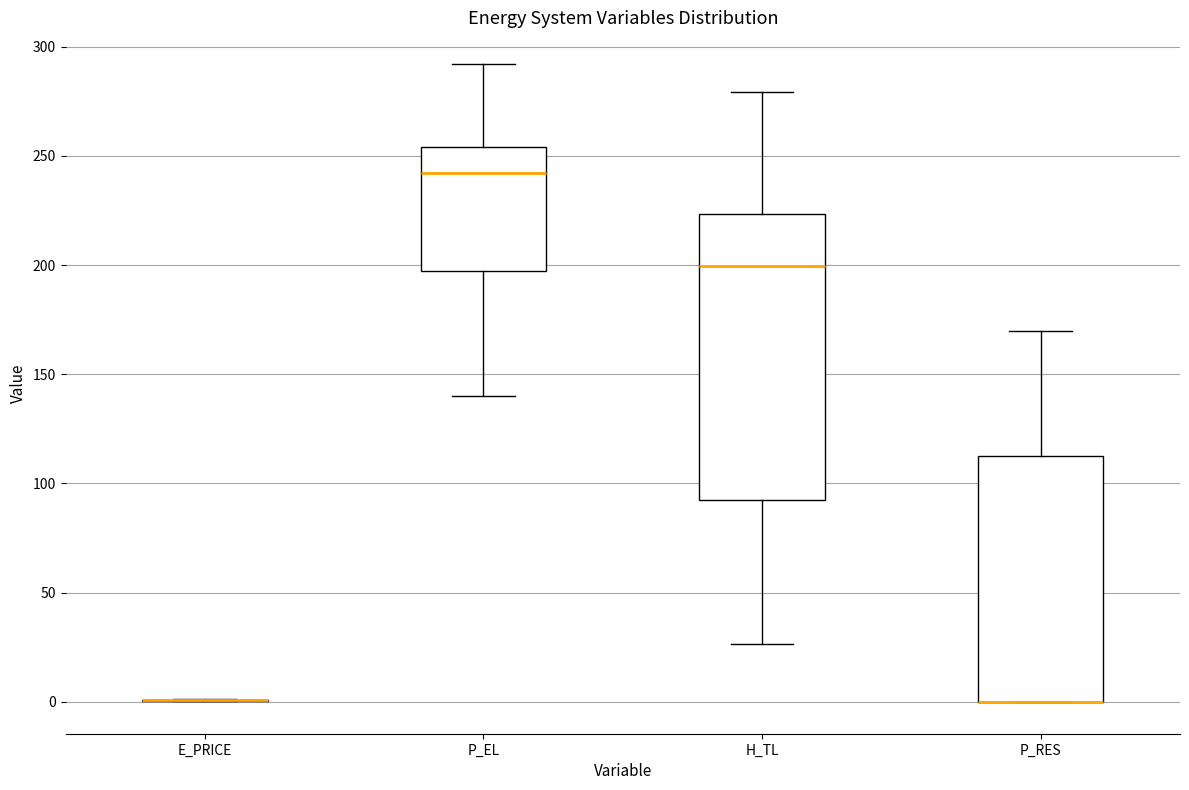

Which box is the tallest, from its lower edge to its upper edge?

H_TL